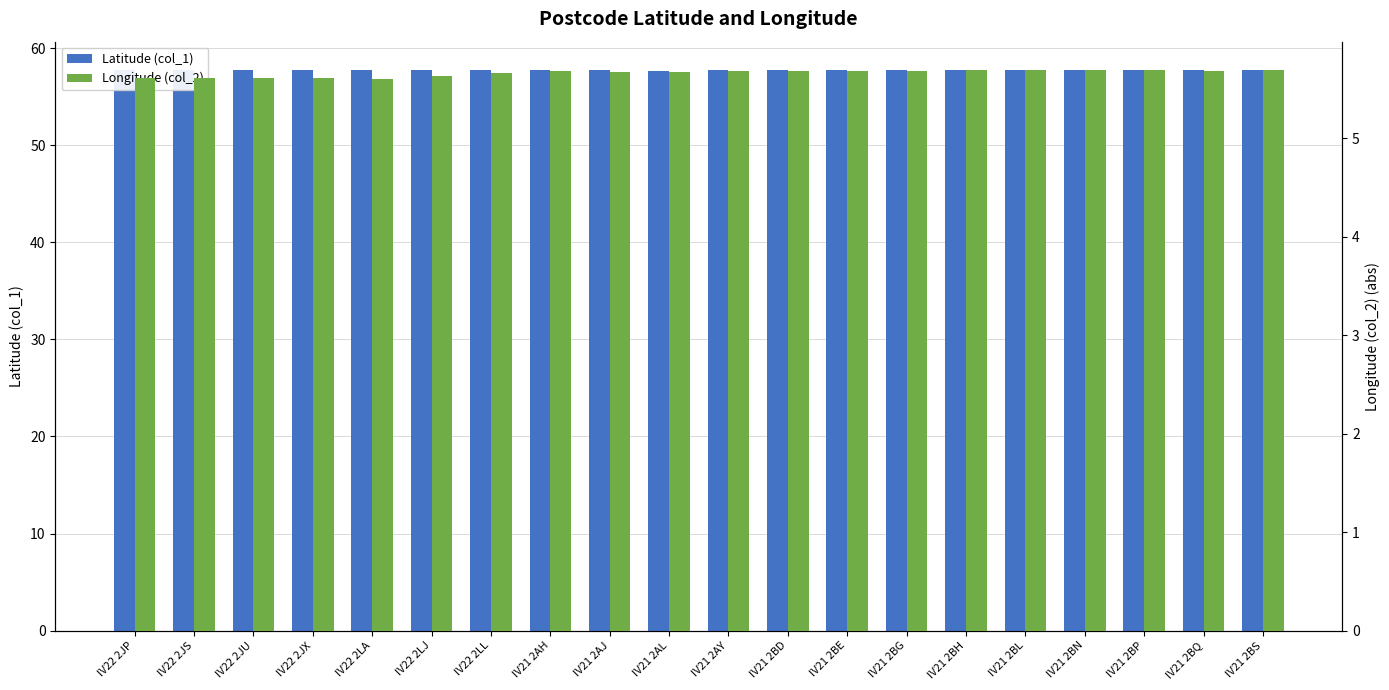

What is the maximum value for Longitude (col_2)?

5.7